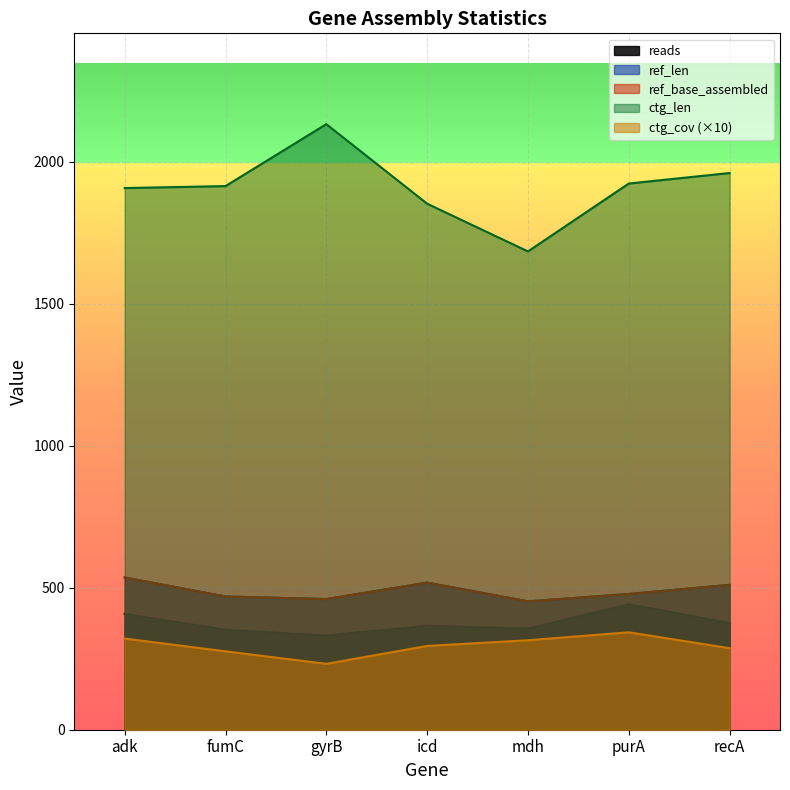

What is the label of the 1st point from the right?

recA